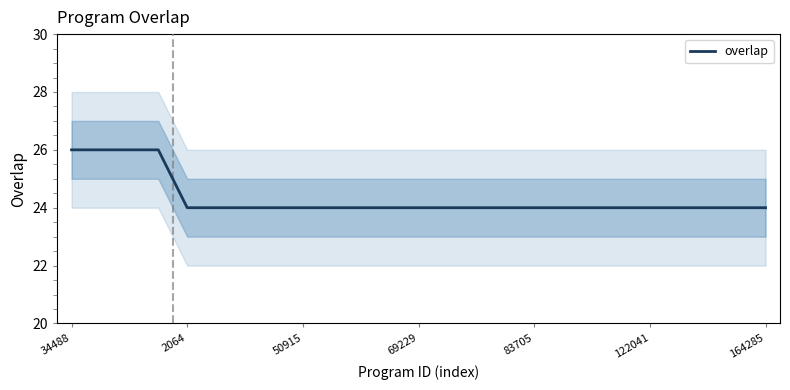

At which label is the value closest to 25?

34488